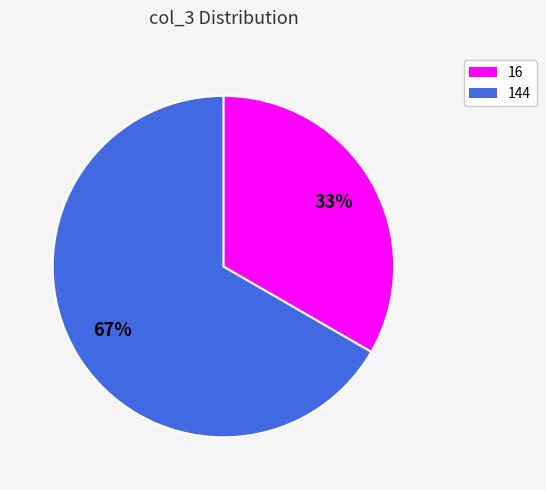

Approximately how many times larger is the value at 16 compared to 144?

0.5